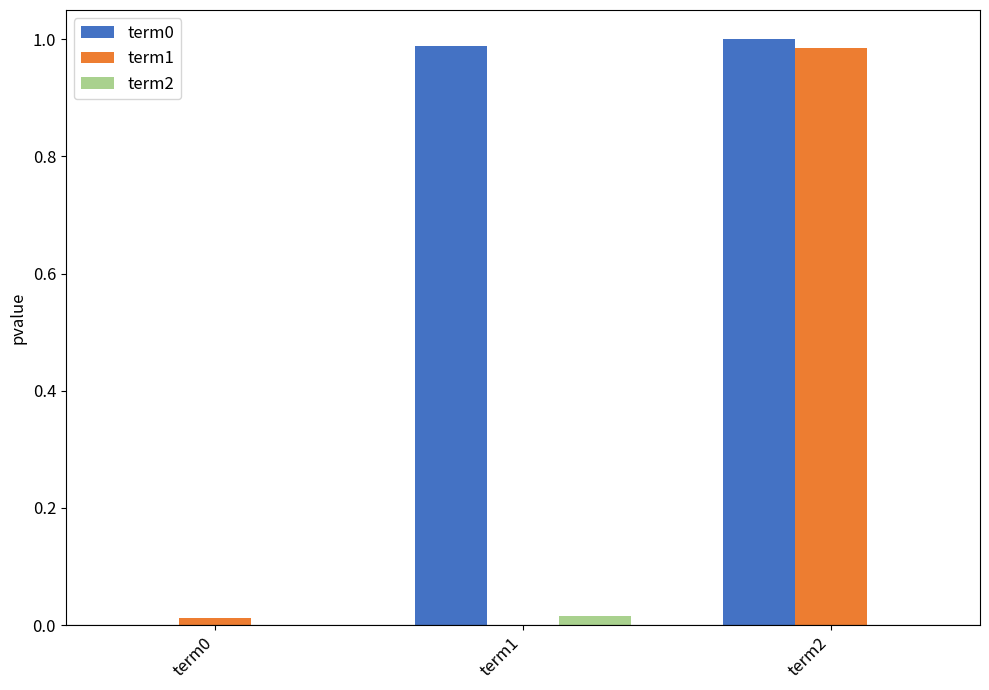

Is the value of term0 at term1 greater than the value of term1 at term1?

Yes